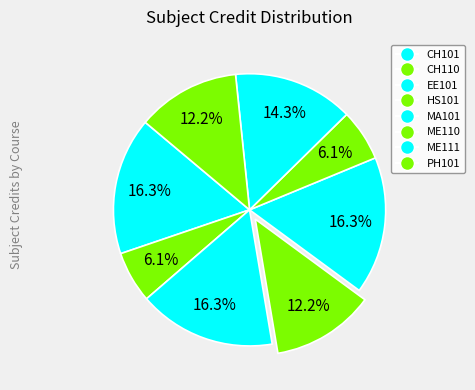

Count the number of slices in the pie.

8